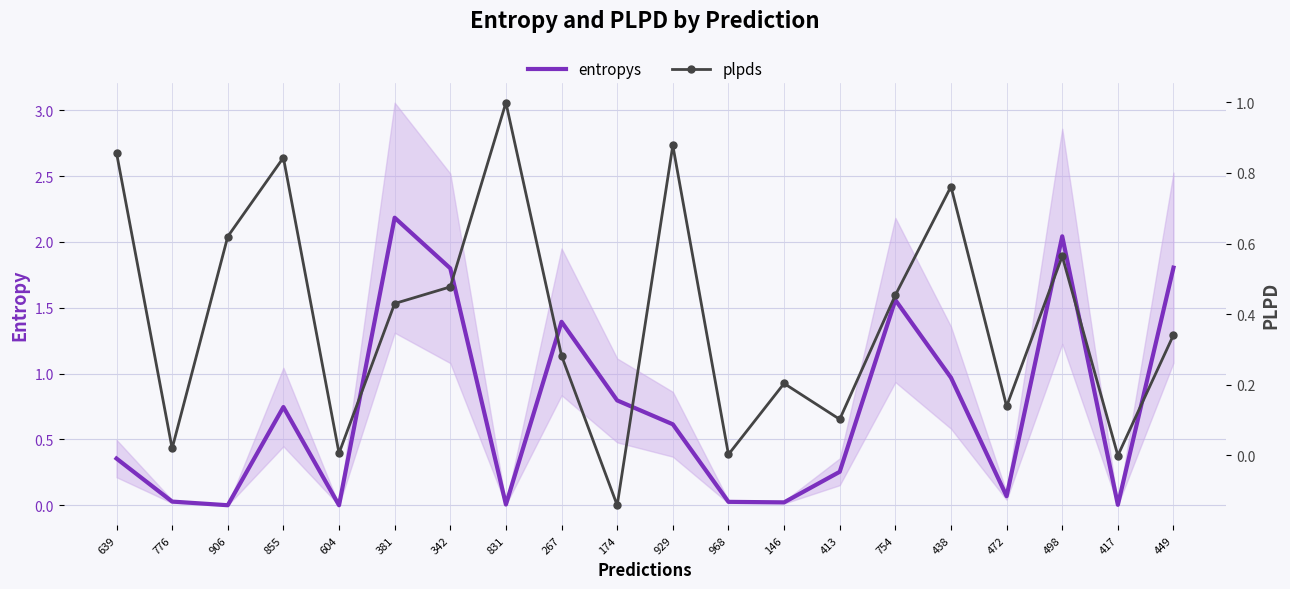

True or false: plpds has more than 0 points higher than both neighbors.

True